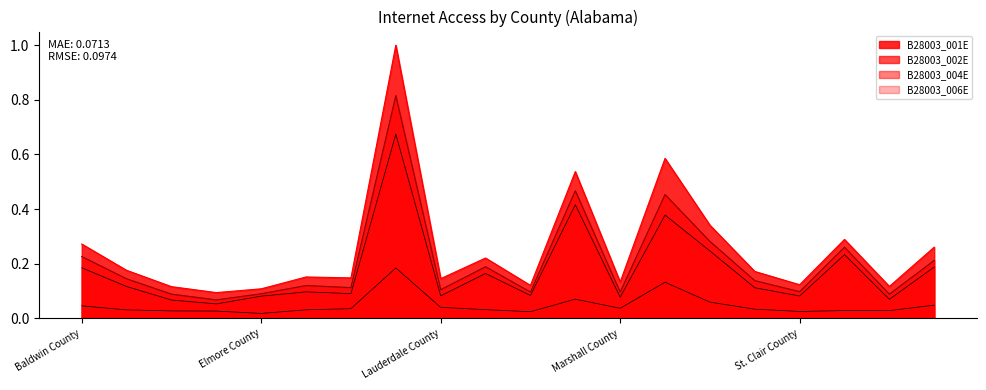

Is it true that B28003_001E equals 0.2 at Cullman County?

False